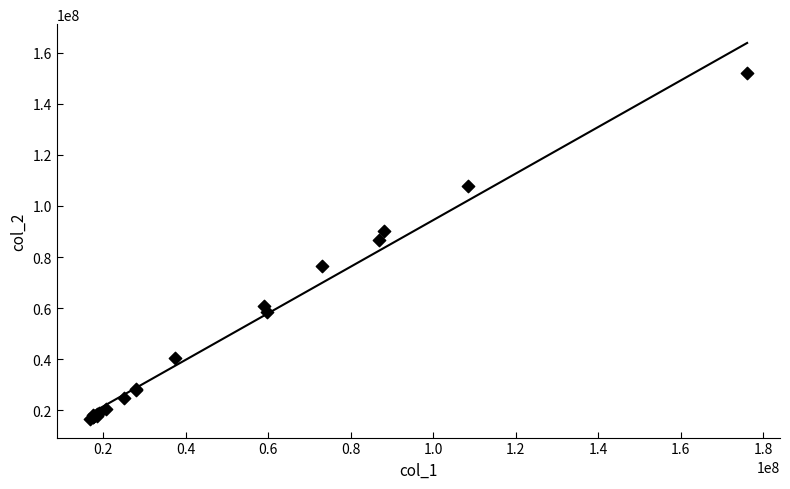

What Y value in the scatter plot is closest to 84467712?

86540288